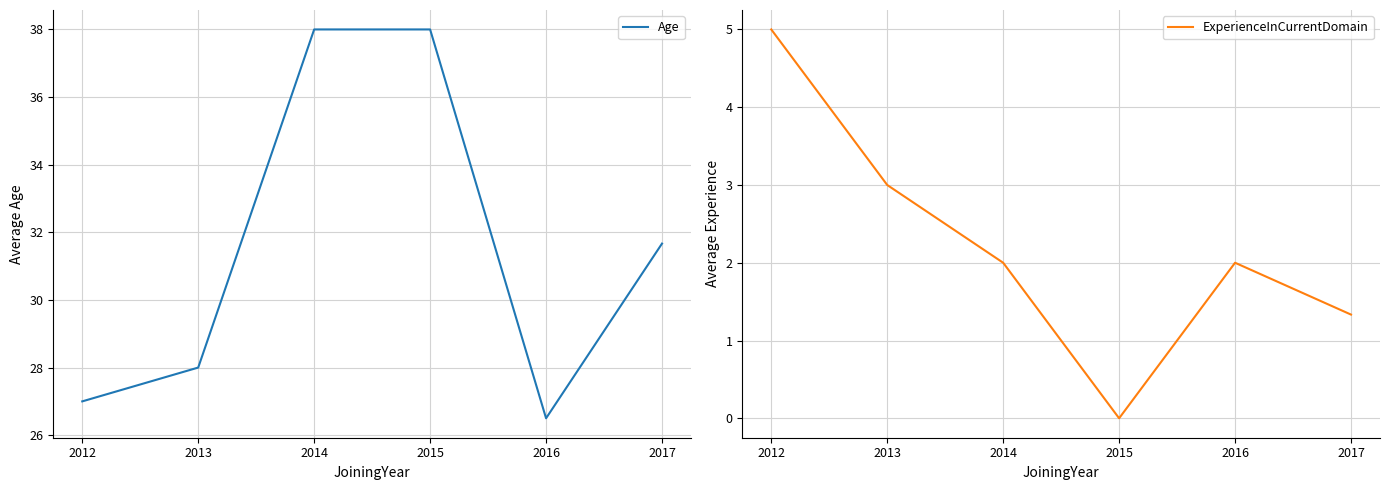

Which category has the lowest value in the ExperienceInCurrentDomain series?

2015